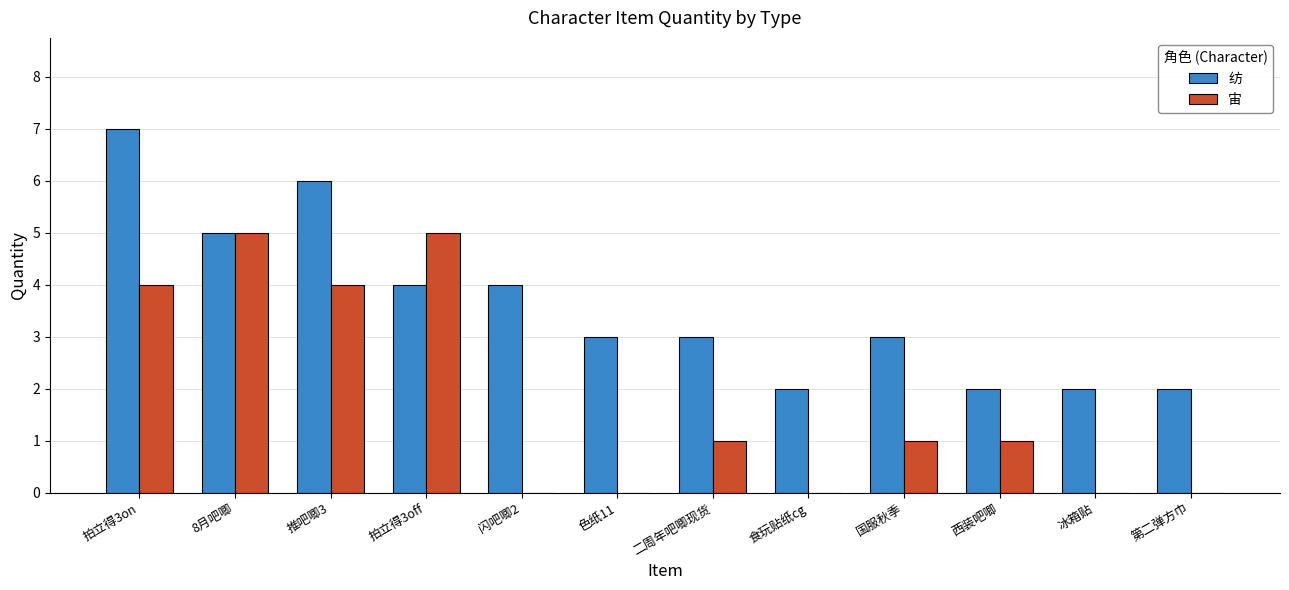

At which label does 宙 first exceed 1?

拍立得3on